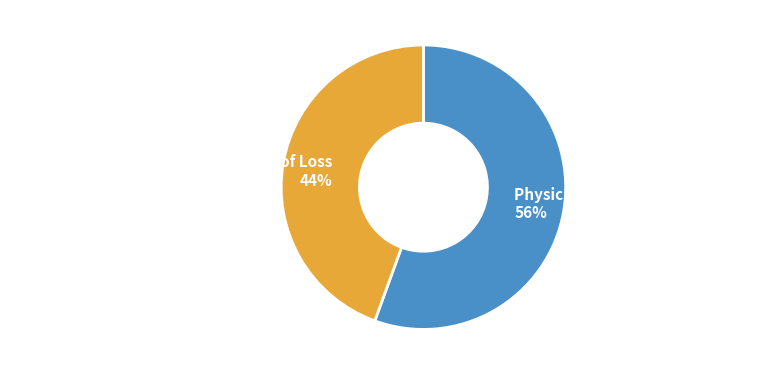

Rank the categories by value from lowest to highest.

Physical Damage - Specified Causes of Loss, Physical Damage - Comprehensive